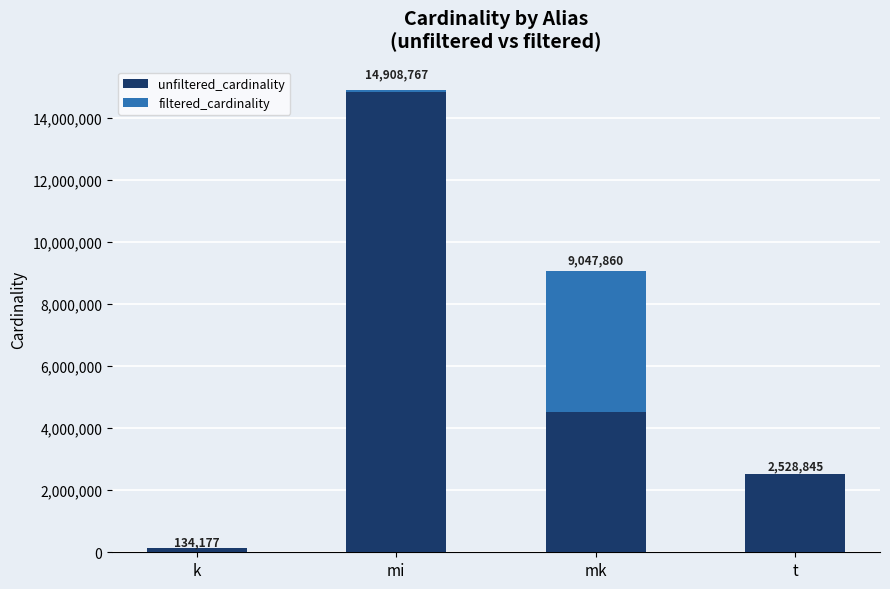

At which category is the sum across all series the highest?

mi